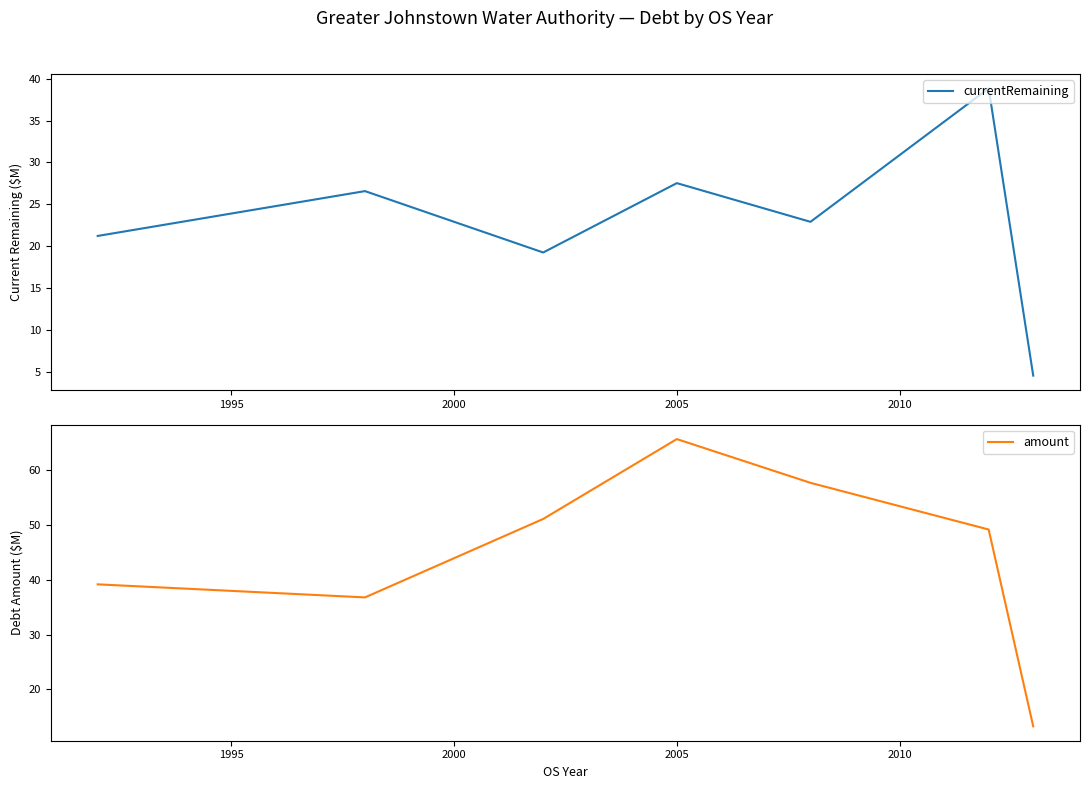

In currentRemaining, how many points are lower than both neighbors (excluding endpoints)?

2